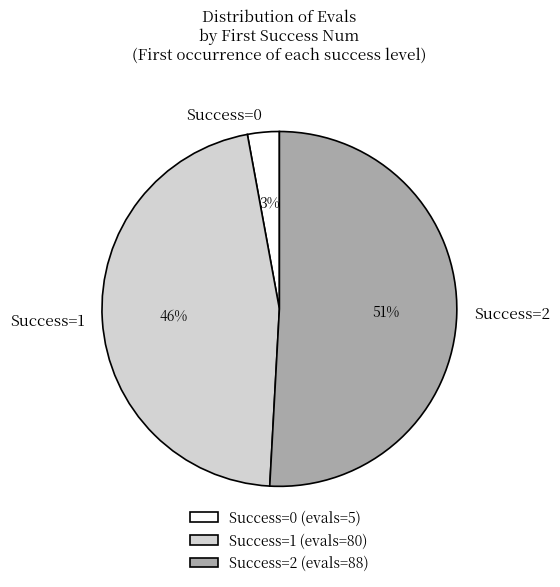

Which has a higher value, Success=2 or Success=1?

Success=2